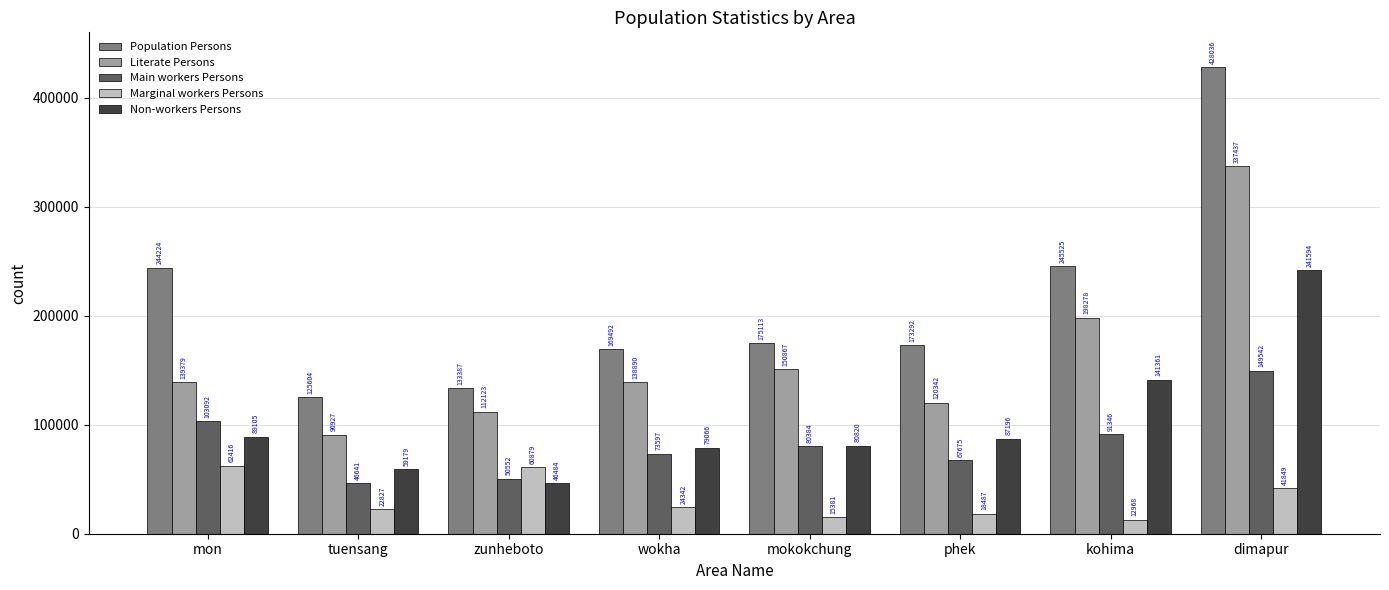

Which series has the largest total across all categories?

Population Persons